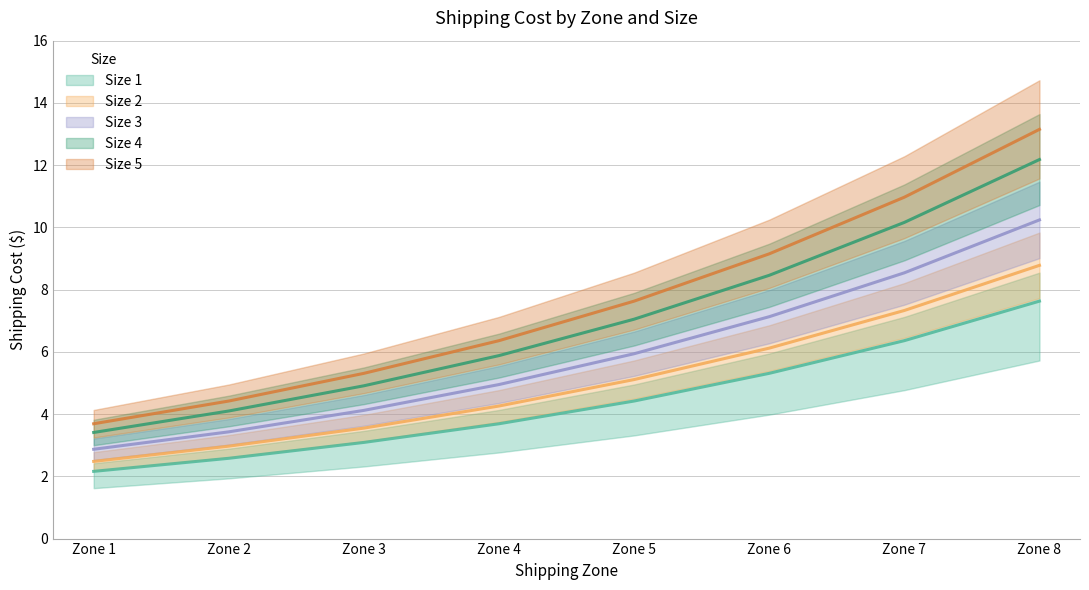

Rank the series by their maximum value, from highest to lowest.

Size 5, Size 4, Size 3, Size 2, Size 1